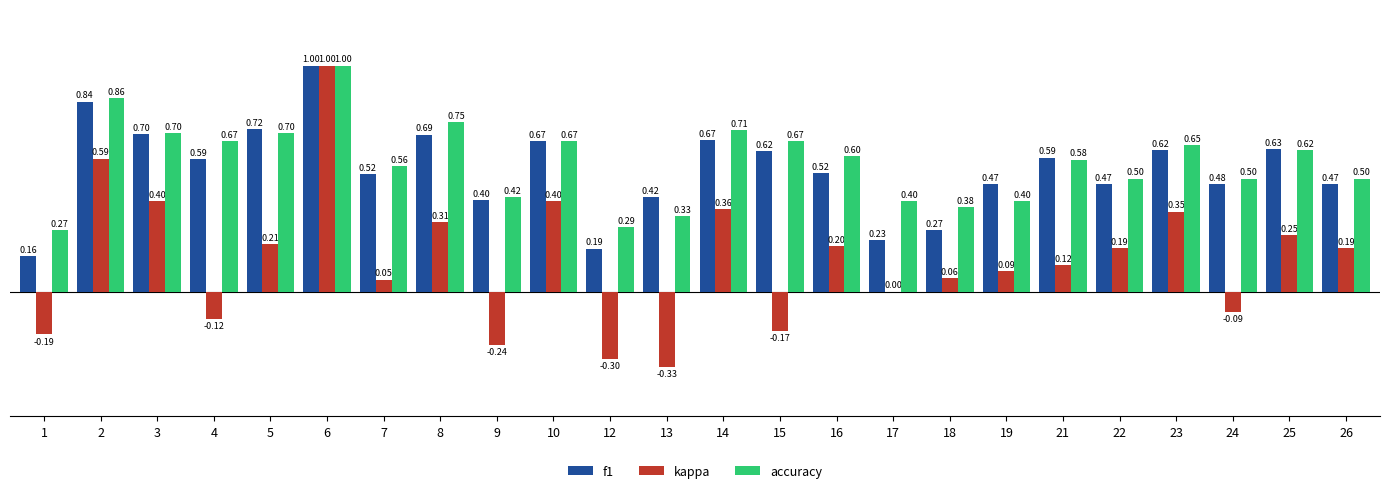

Which series has the largest range (max minus min)?

kappa